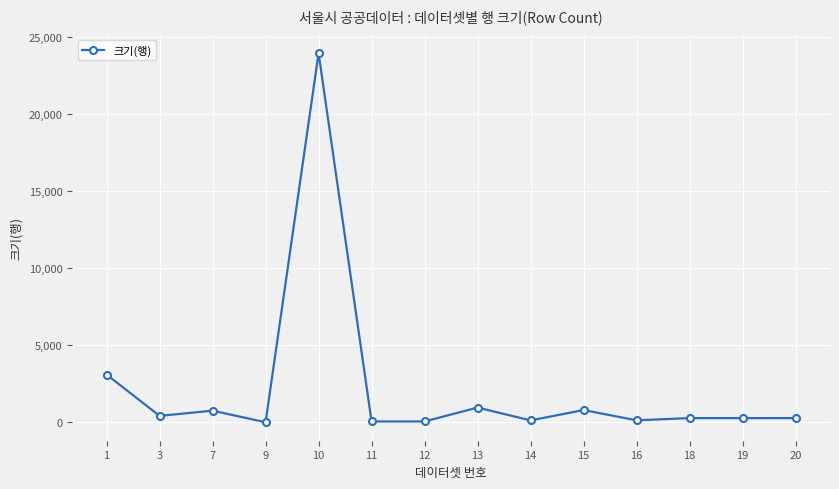

How many lines are shown in the chart?

1